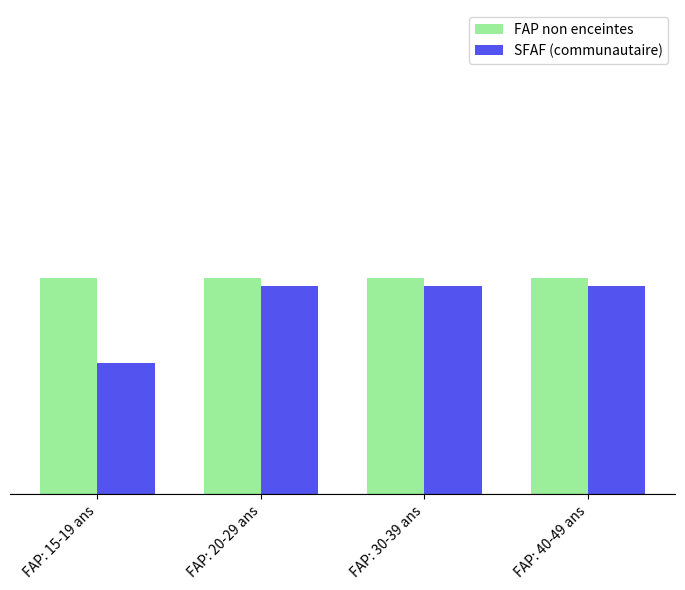

Does the chart contain any negative values?

No